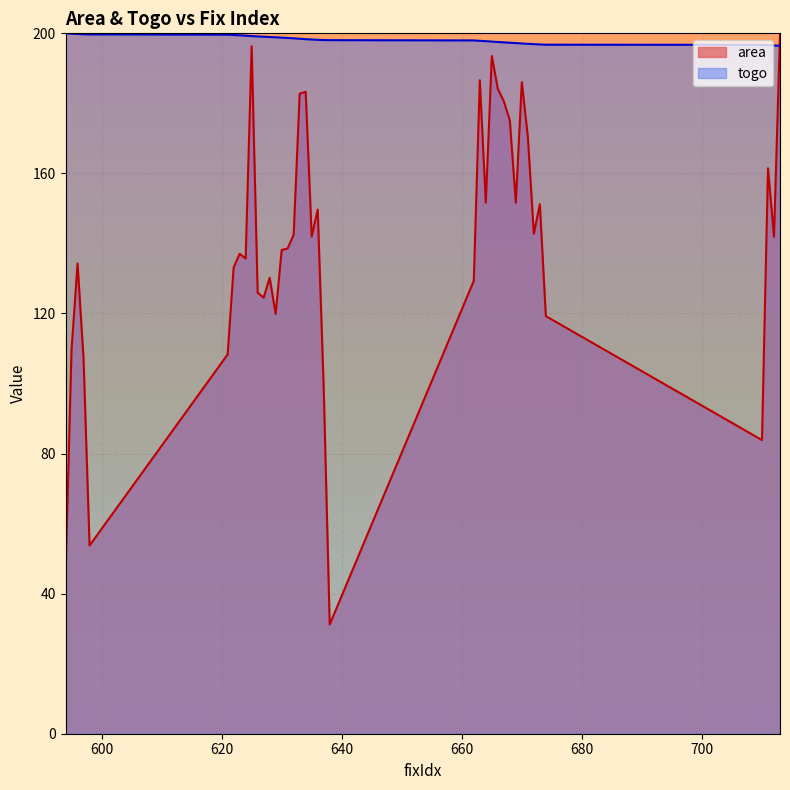

Between 598 and 662, which series saw the biggest shift?

area